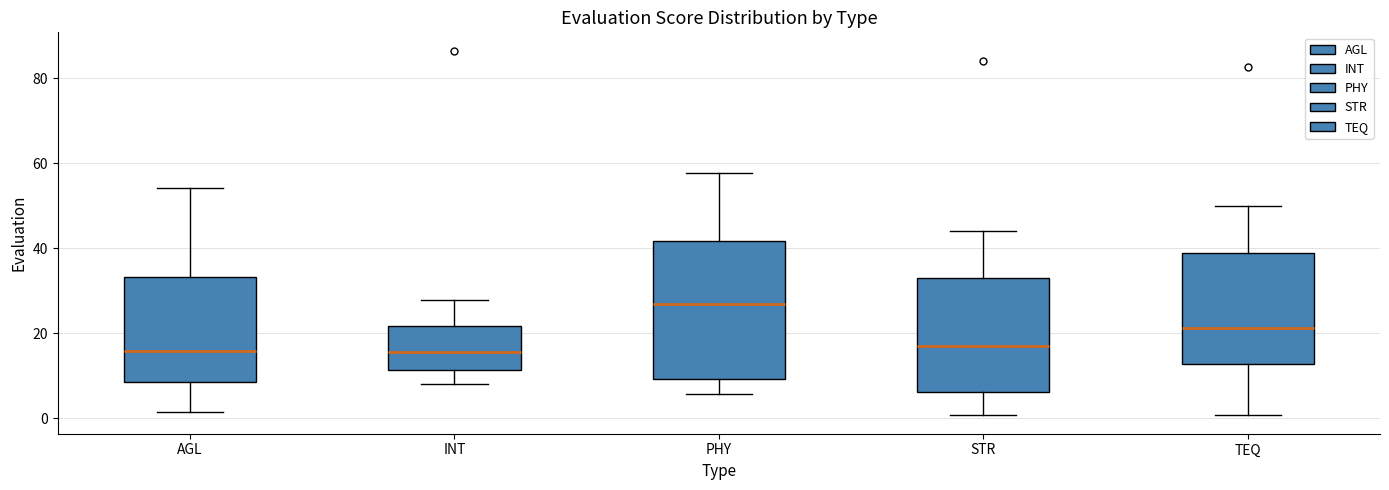

Comparing the boxes themselves (not the whiskers), which one is the tallest?

PHY